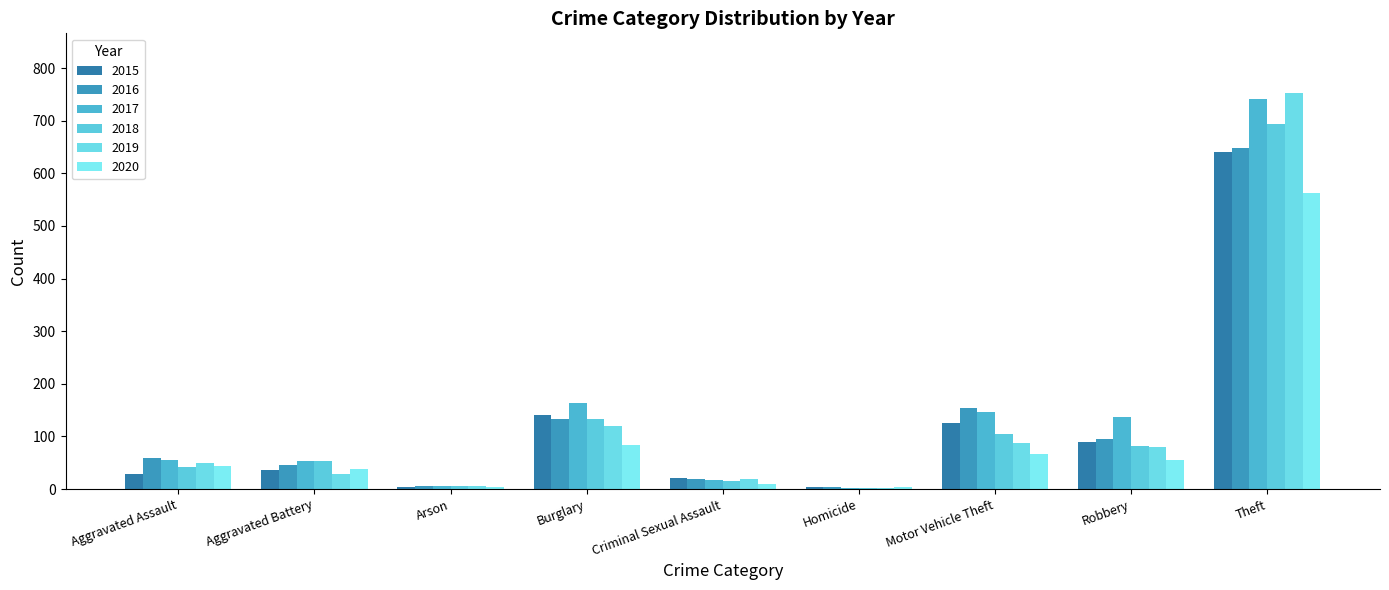

Which series has the widest spread of values?

2019